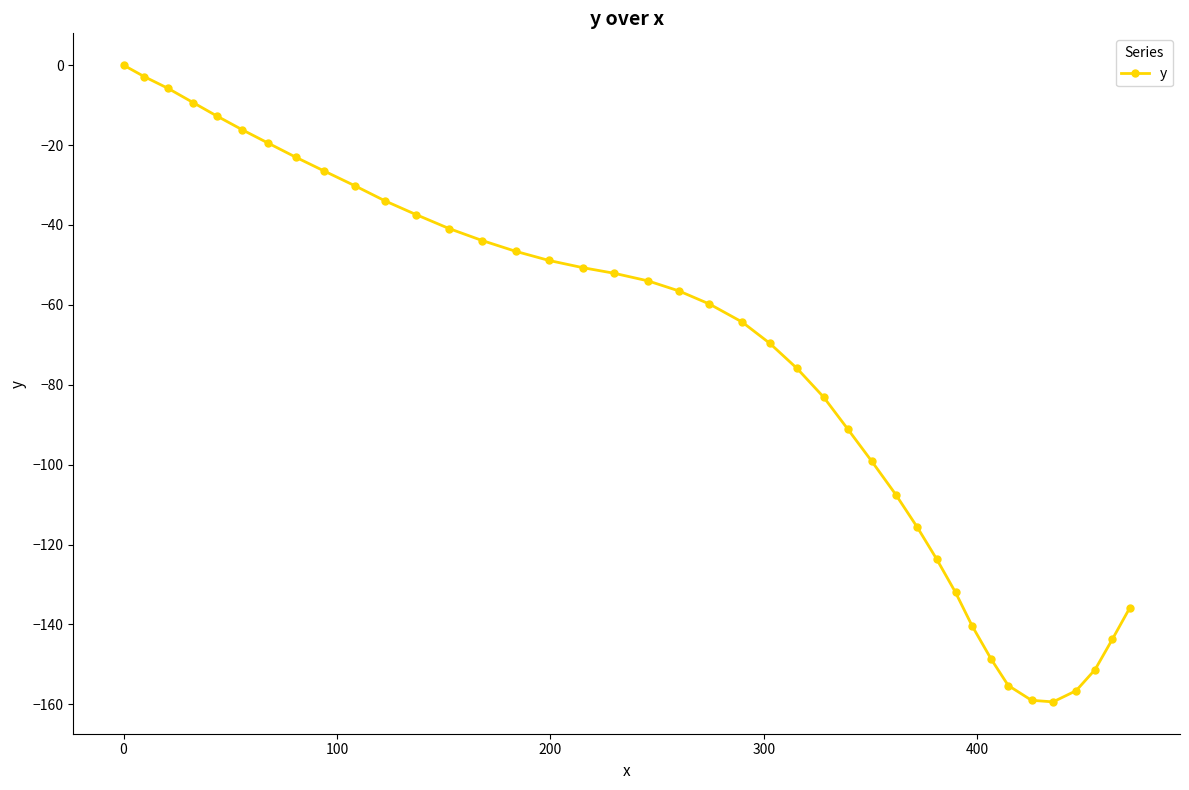

How many categories are shown in the chart?

40